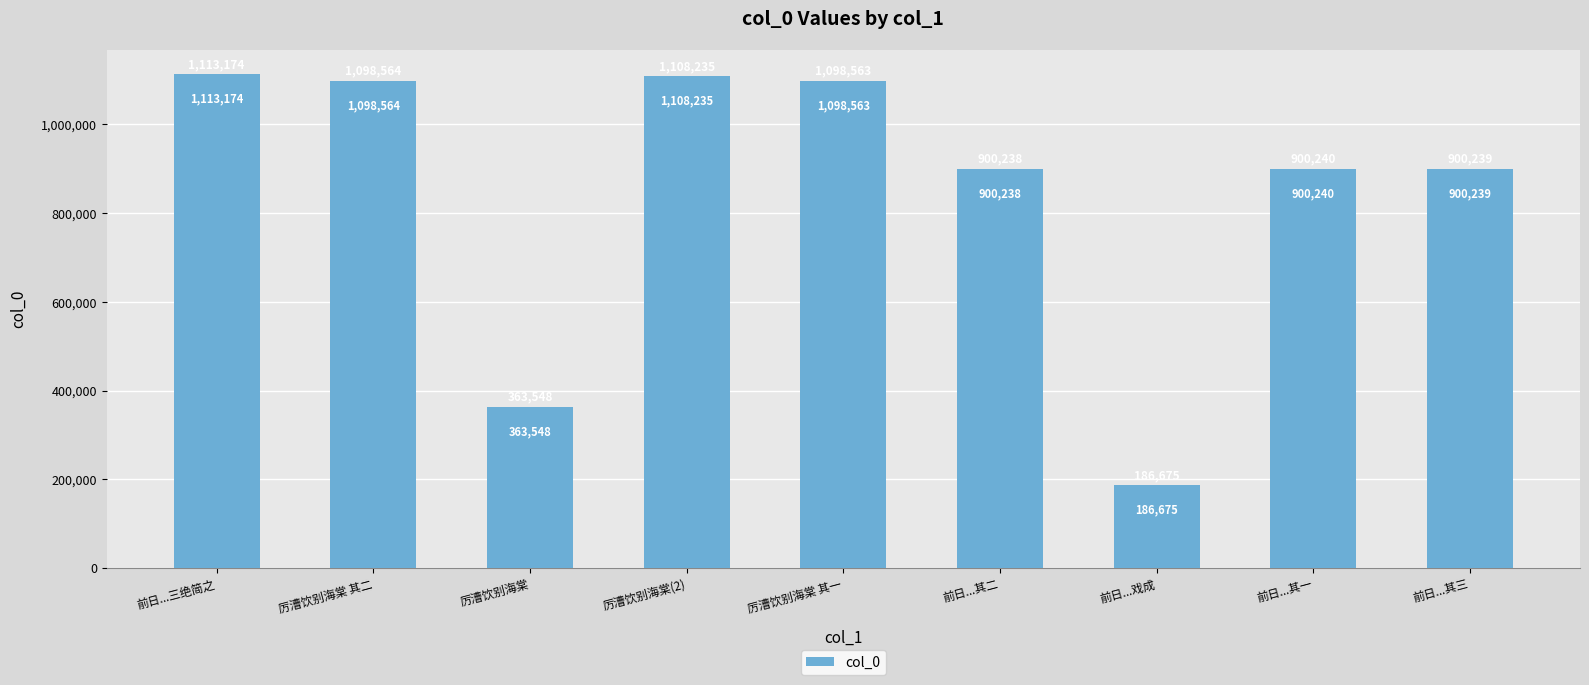

List the labels in order of value, smallest first.

前日...戏成, 厉漕饮别海棠, 前日...其二, 前日...其三, 前日...其一, 厉漕饮别海棠 其一, 厉漕饮别海棠 其二, 厉漕饮别海棠(2), 前日...三绝简之